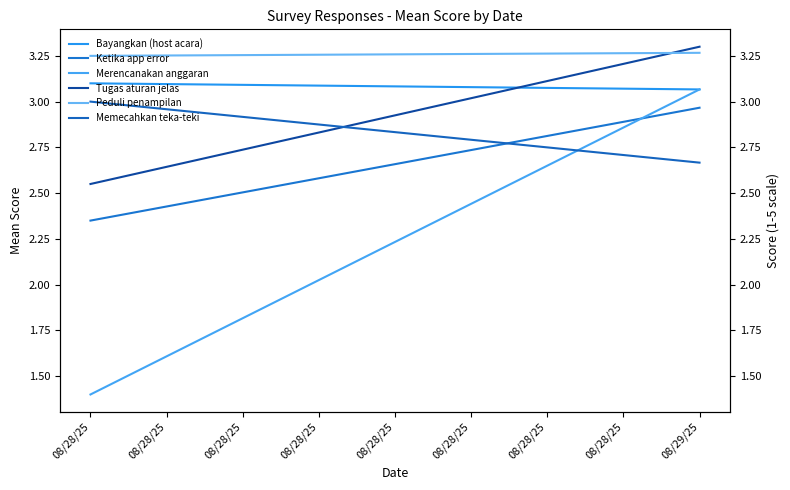

How many lines are shown in the chart?

6